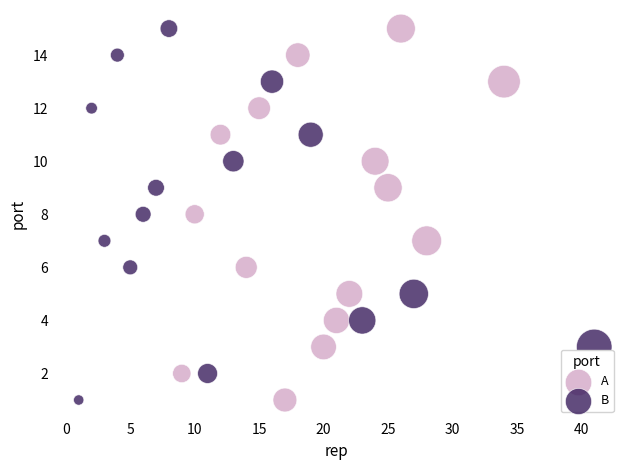

What are all the series names shown in the legend?

A, B